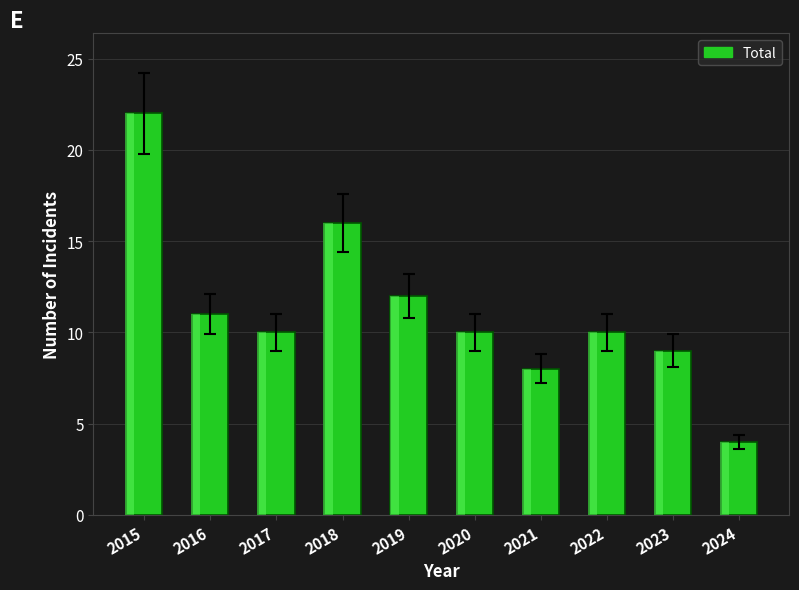

At which category does the chart reach its peak across all series?

2015